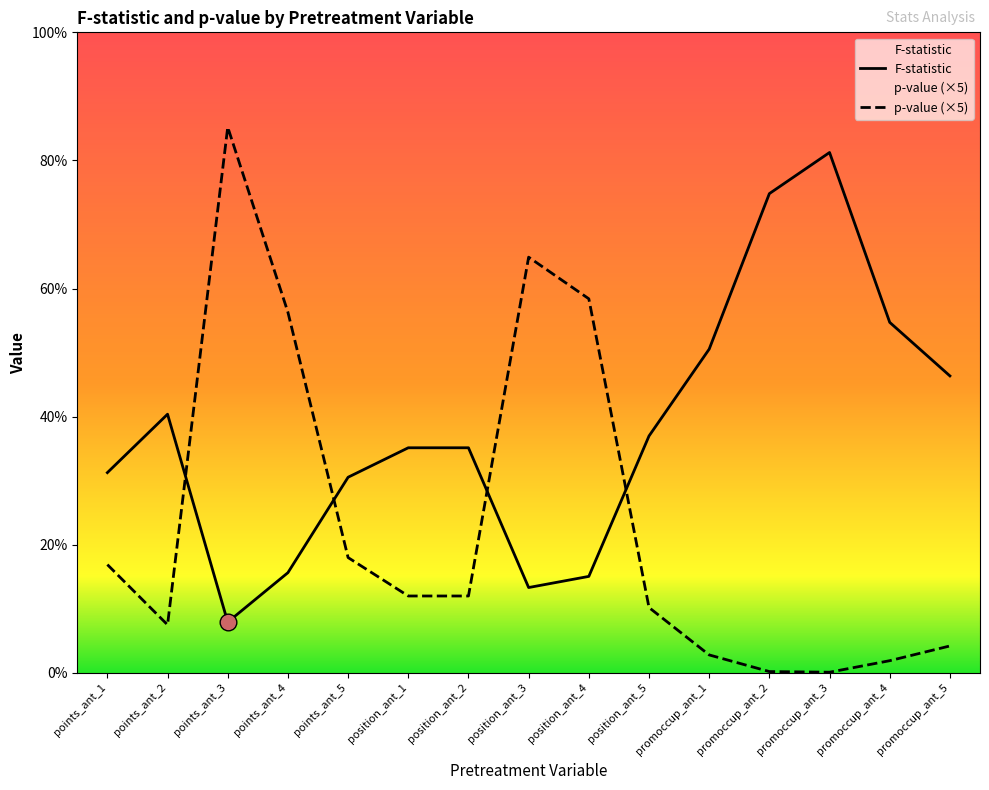

Is it true that F-statistic equals 1.8 at position_ant_5?

True